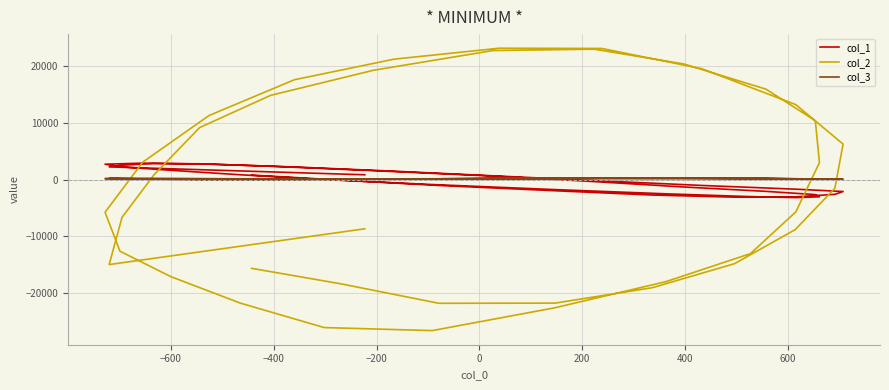

The col_1 series shows 3418 at 25. True or false?

False